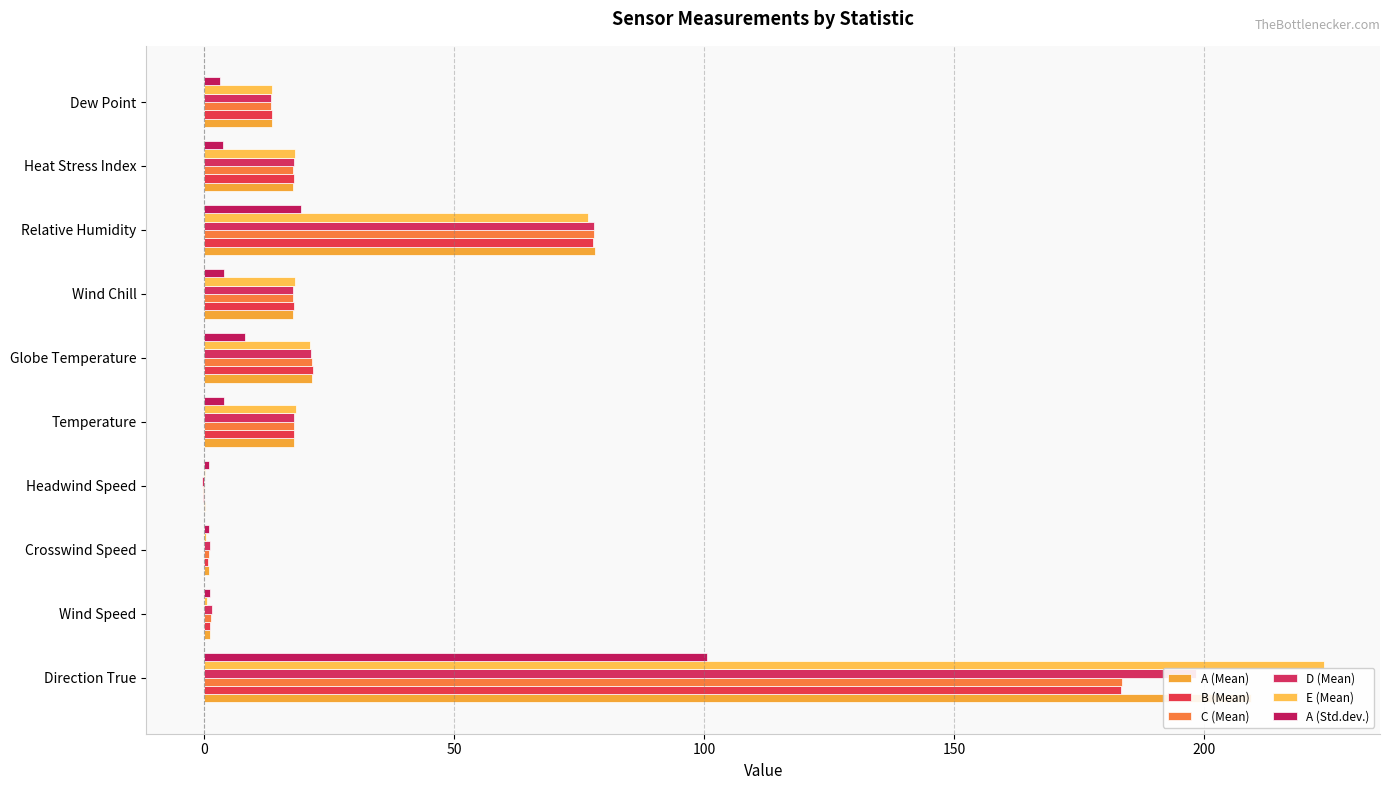

How many values in the A (Mean) series are below 17?

4